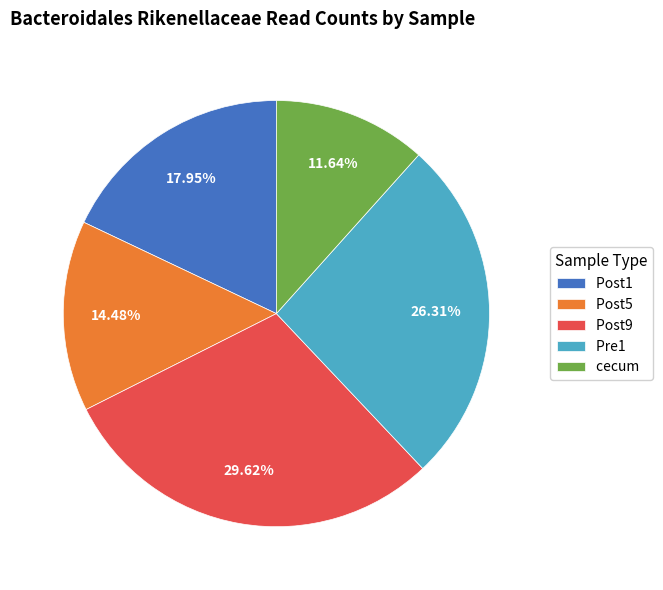

Do Post5 and Pre1 together represent more than half of the pie?

No